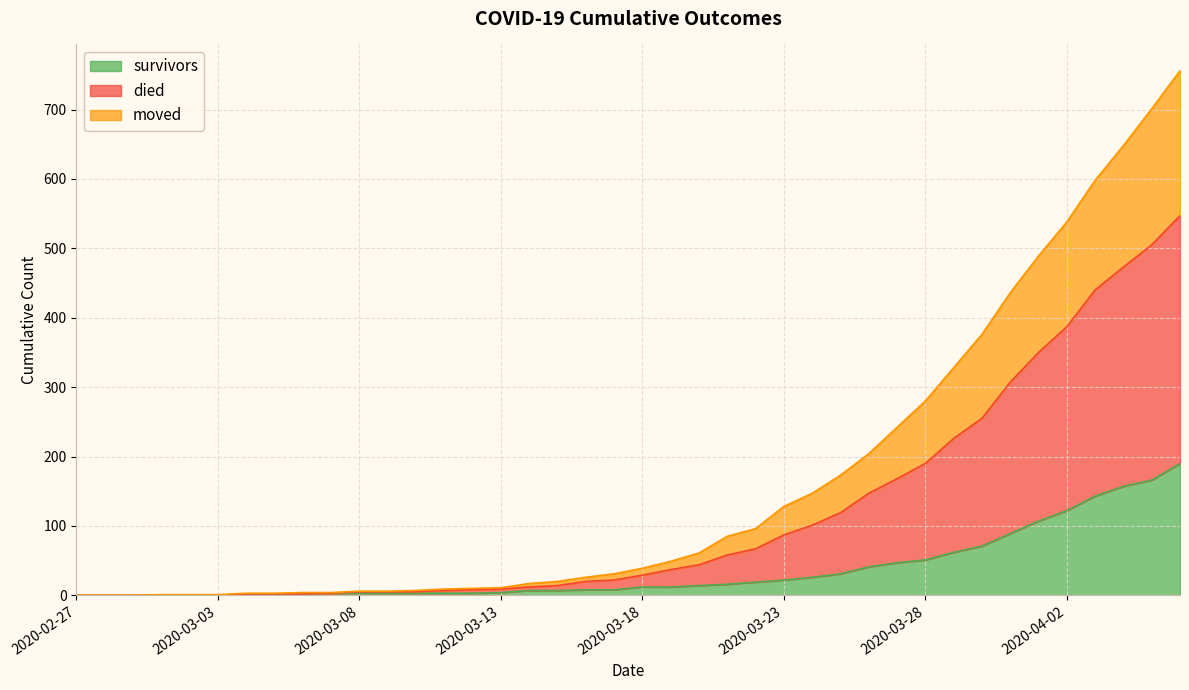

What is the maximum value for survivors?

190